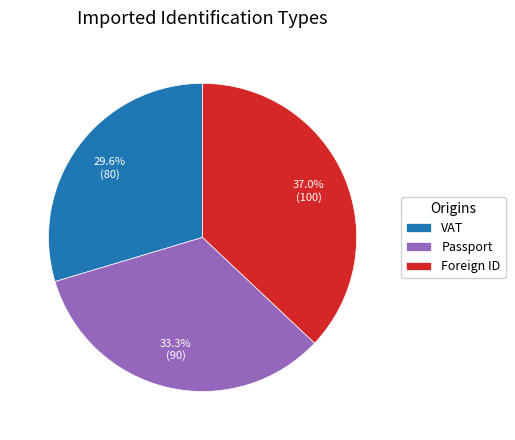

To the nearest percent, what portion does Passport represent?

33%